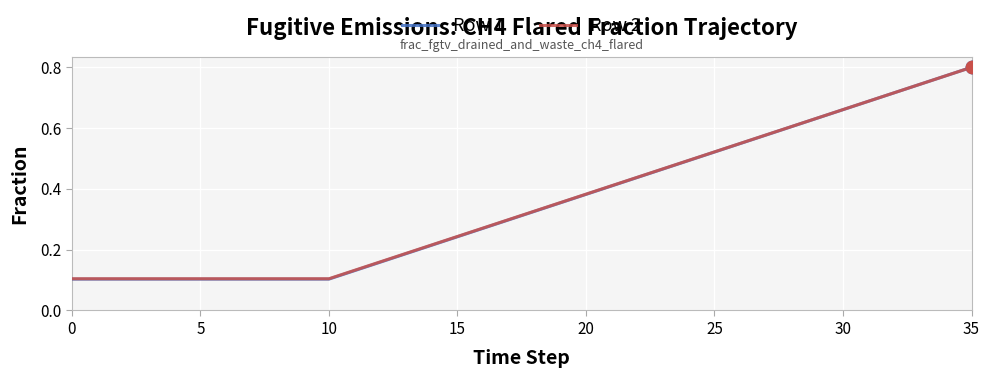

Which series has the widest spread of values?

Row 1